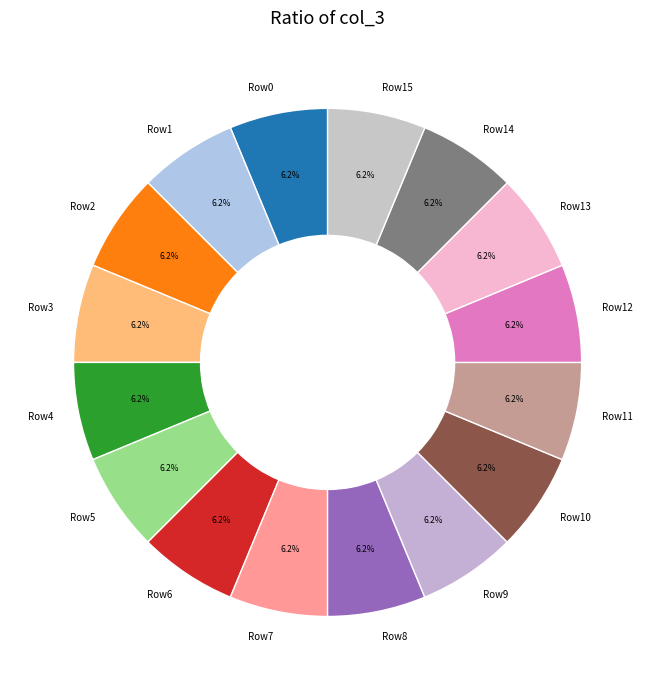

Does any single category account for the majority?

No